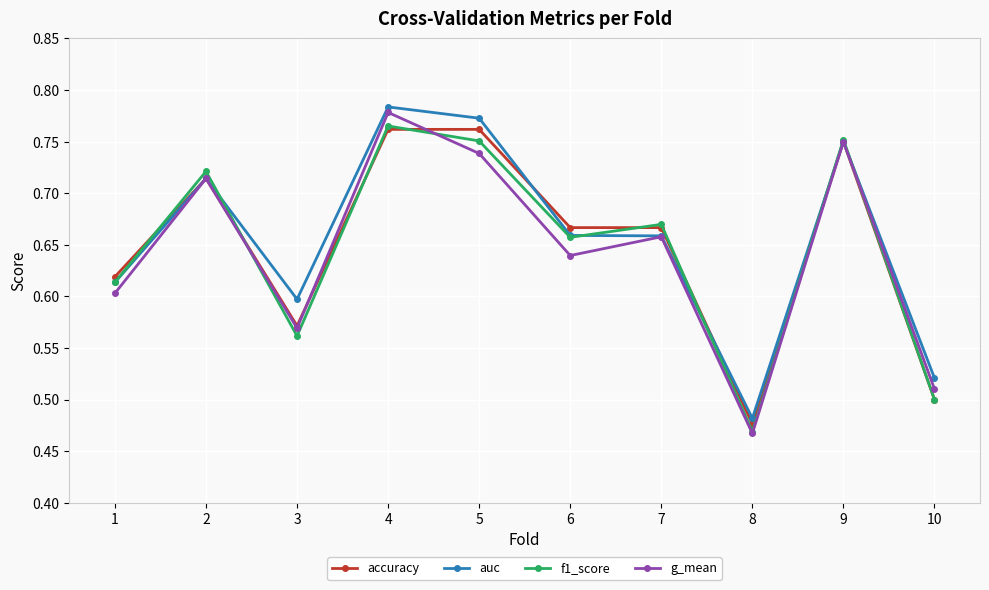

Is it true that f1_score equals 0.4 at 9?

False